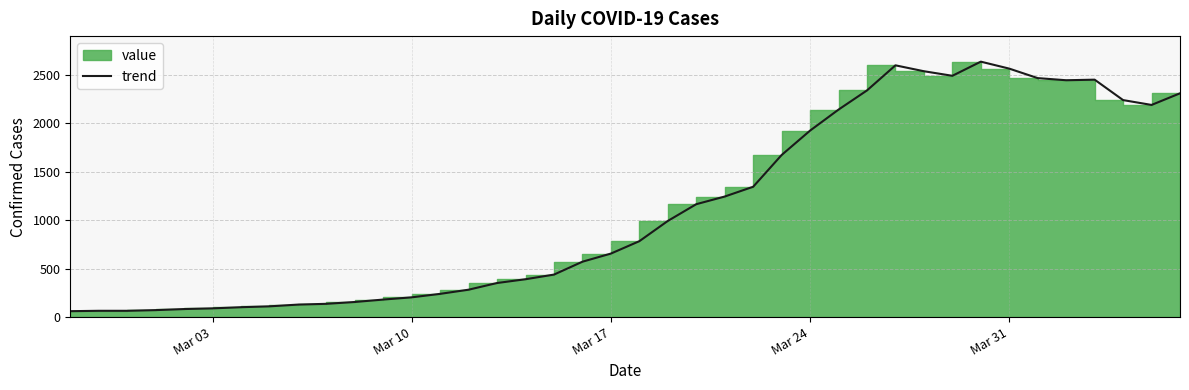

At which label does the data first exceed 784?

2020-03-19